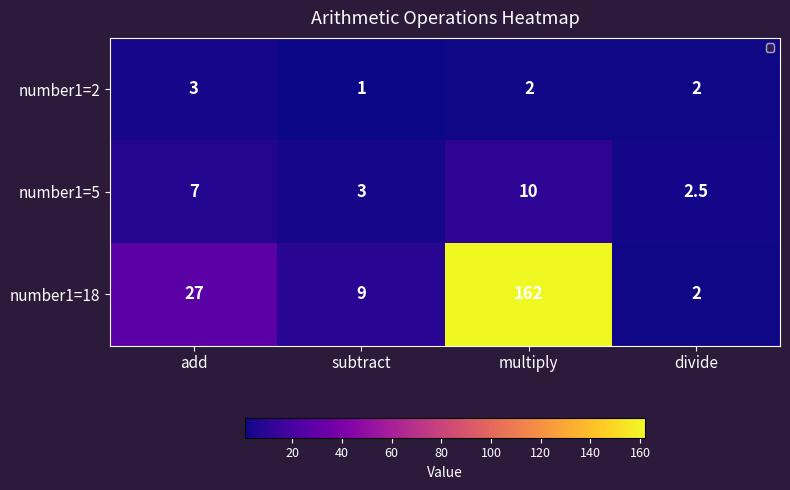

At which category does the chart reach its peak across all series?

multiply